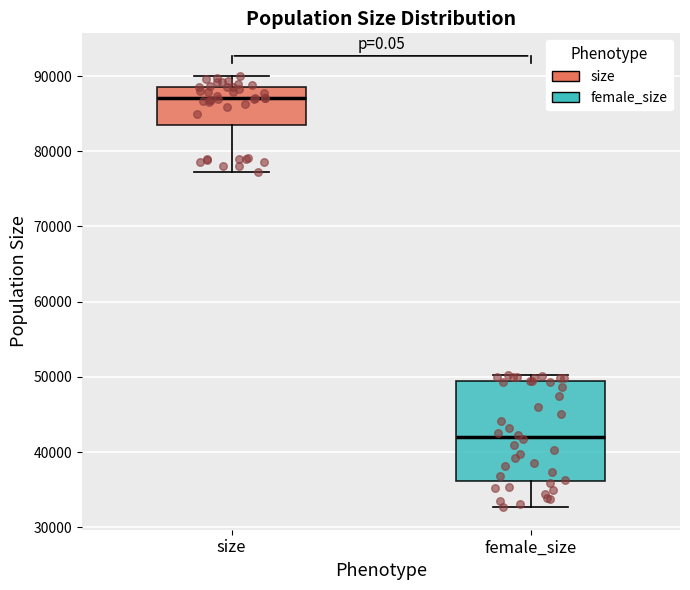

Which box's median line is the highest?

size